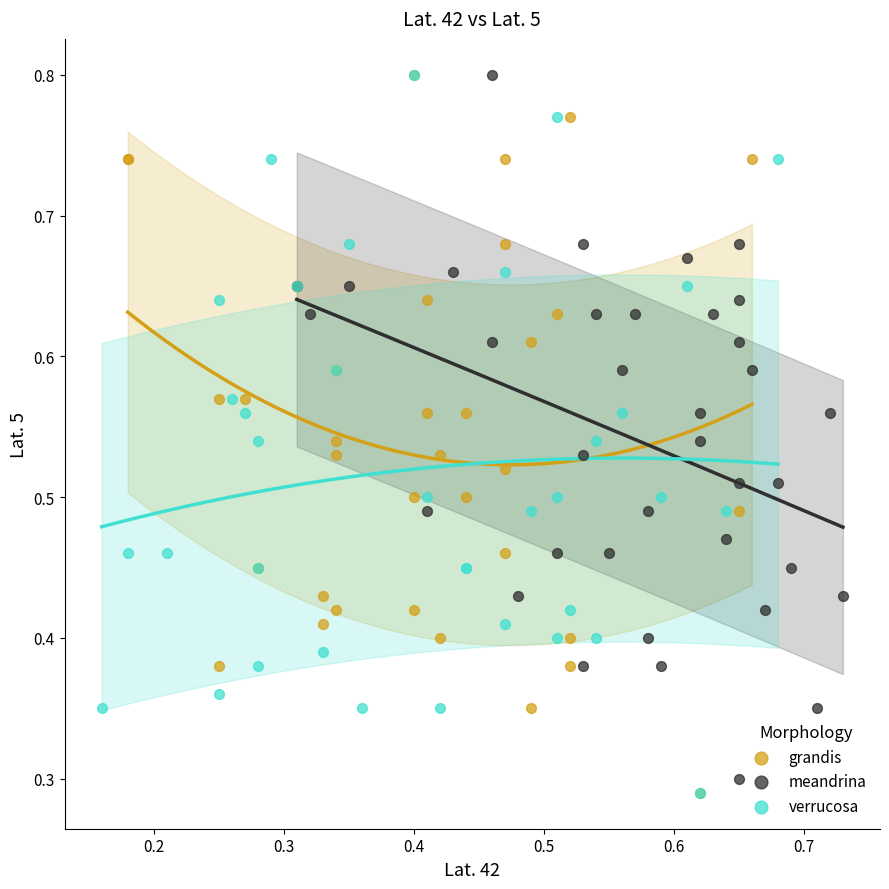

What are all the series names shown in the legend?

grandis, meandrina, verrucosa